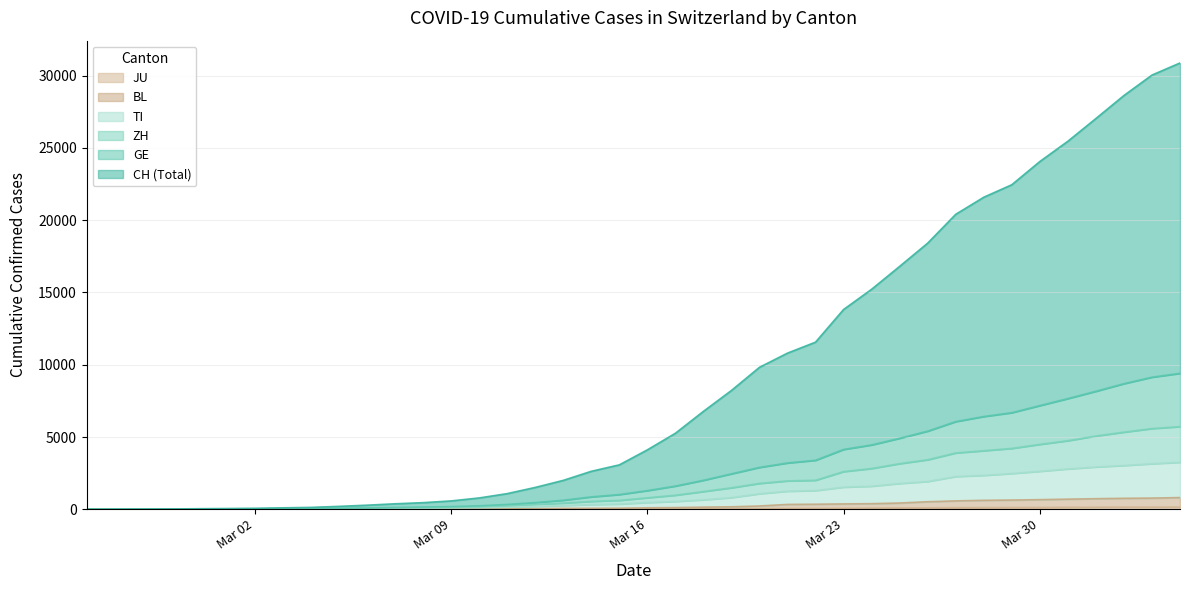

Does the chart display data point markers on the line(s)?

No